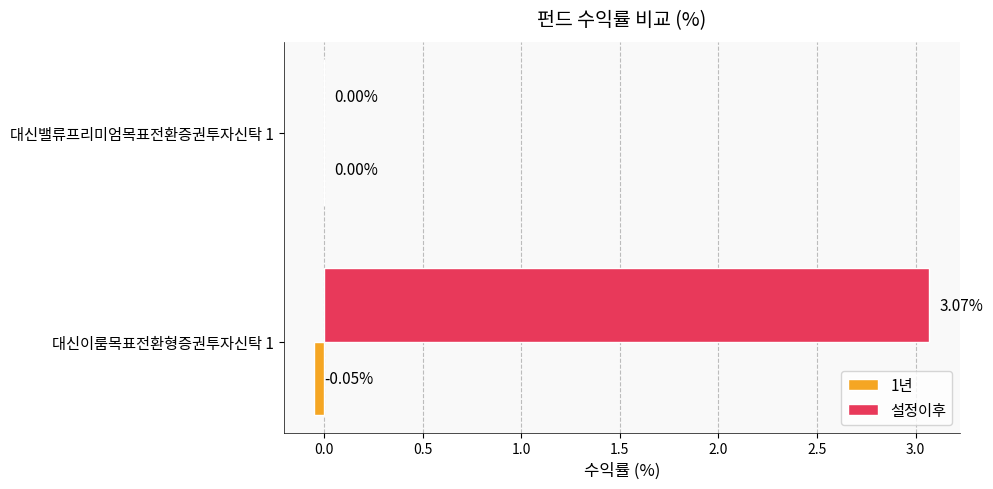

Between 대신이룸목표전환형증권투자신탁 1 and 대신밸류프리미엄목표전환증권투자신탁 1, which series saw the biggest shift?

설정이후